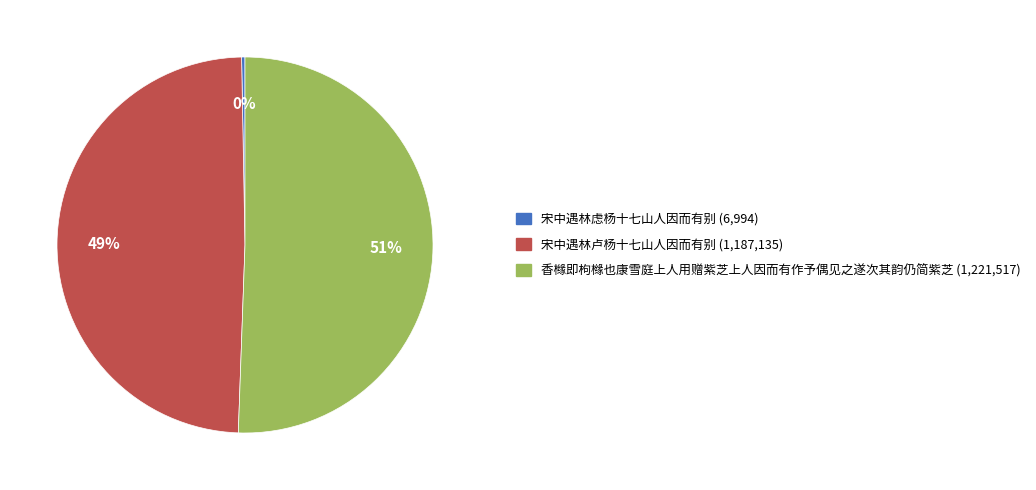

Which slice is the smallest?

宋中遇林虑杨十七山人因而有别